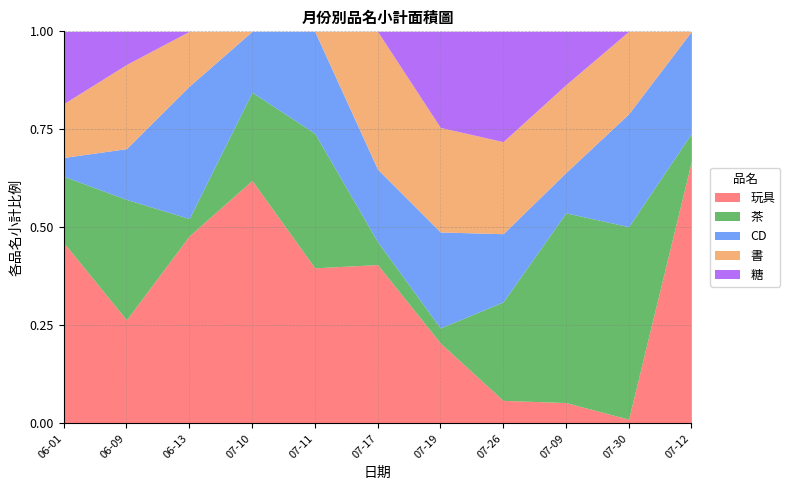

What is the average value of the 茶 series?

14064